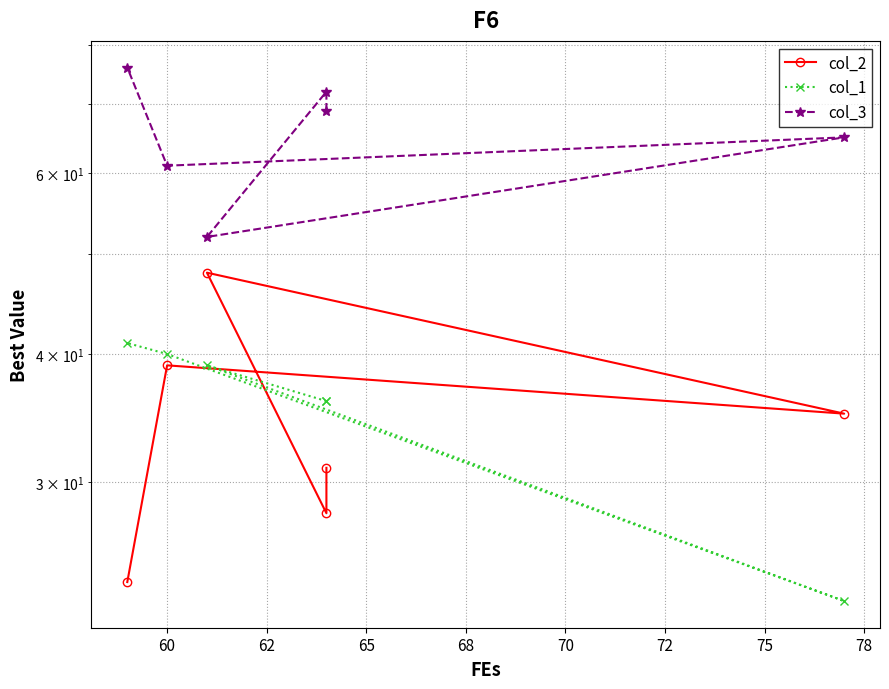

What is the difference between the maximum and minimum values in the col_2 series?

24